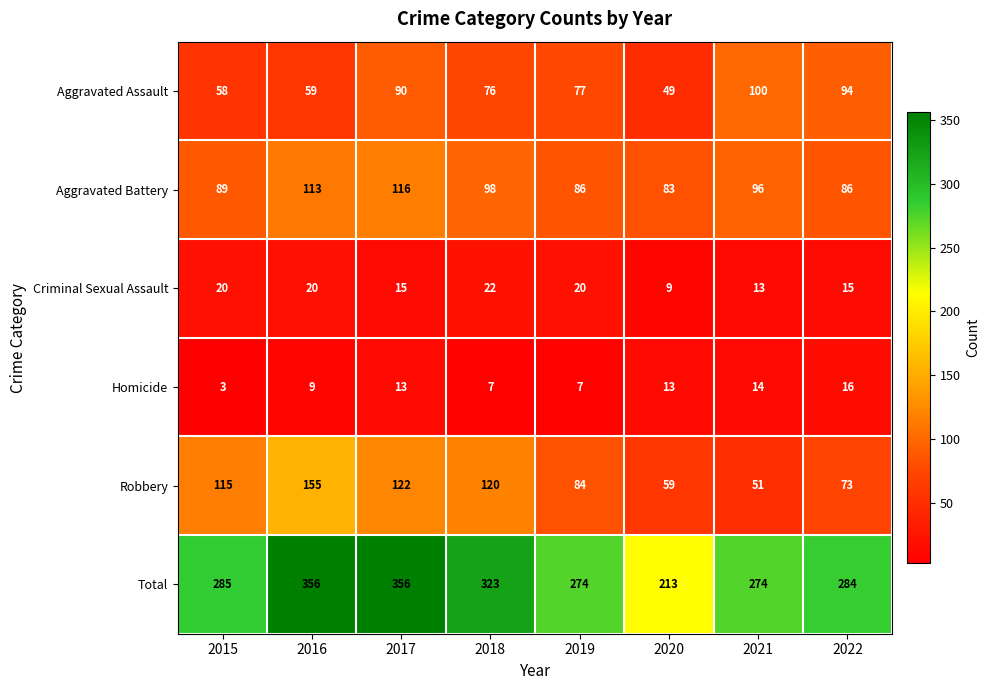

What is the difference between the Aggravated Battery values at 2022 and 2017?

30